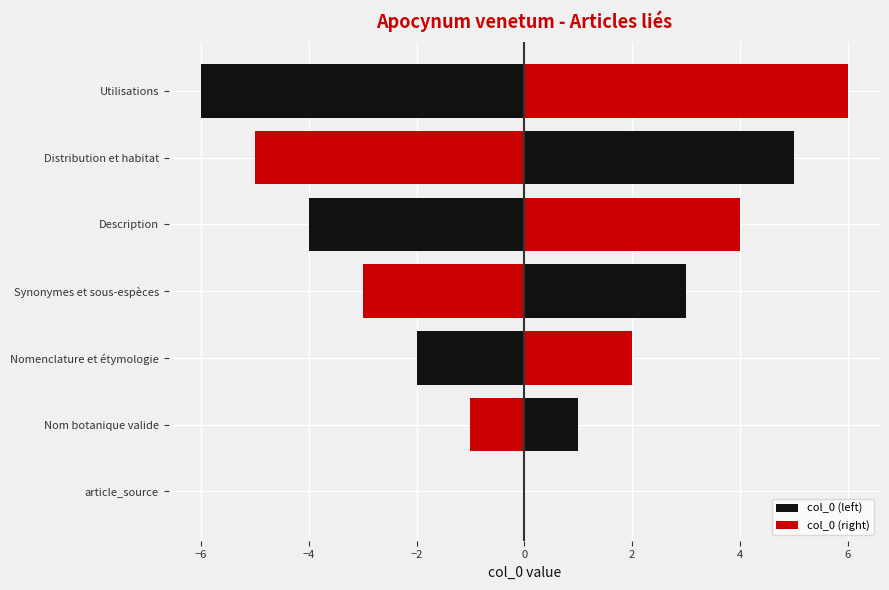

How many values in the col_0 (left) series exceed -3?

3